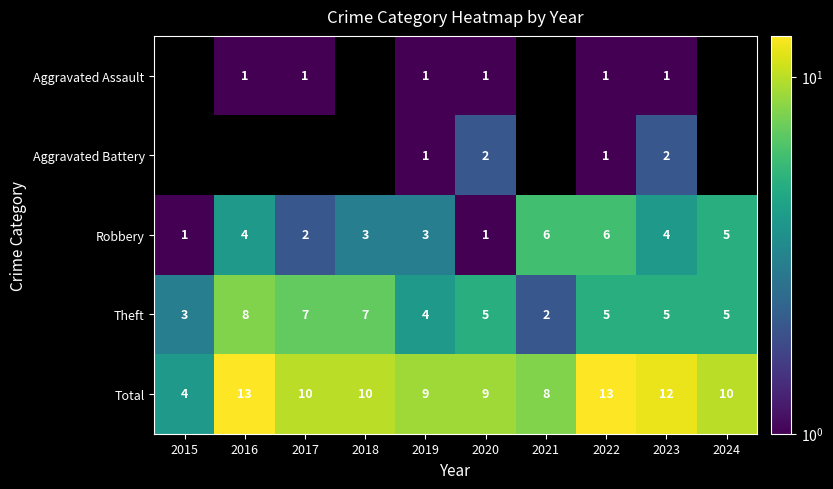

What is the maximum value shown in the chart?

13.0